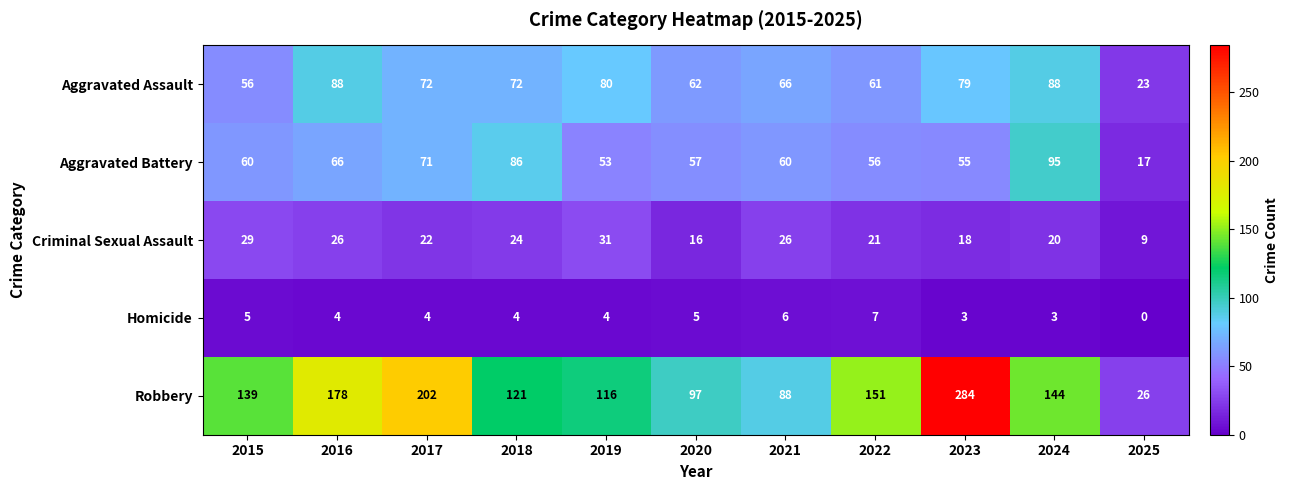

List the series in order of their peak value, highest first.

Robbery, Aggravated Battery, Aggravated Assault, Criminal Sexual Assault, Homicide